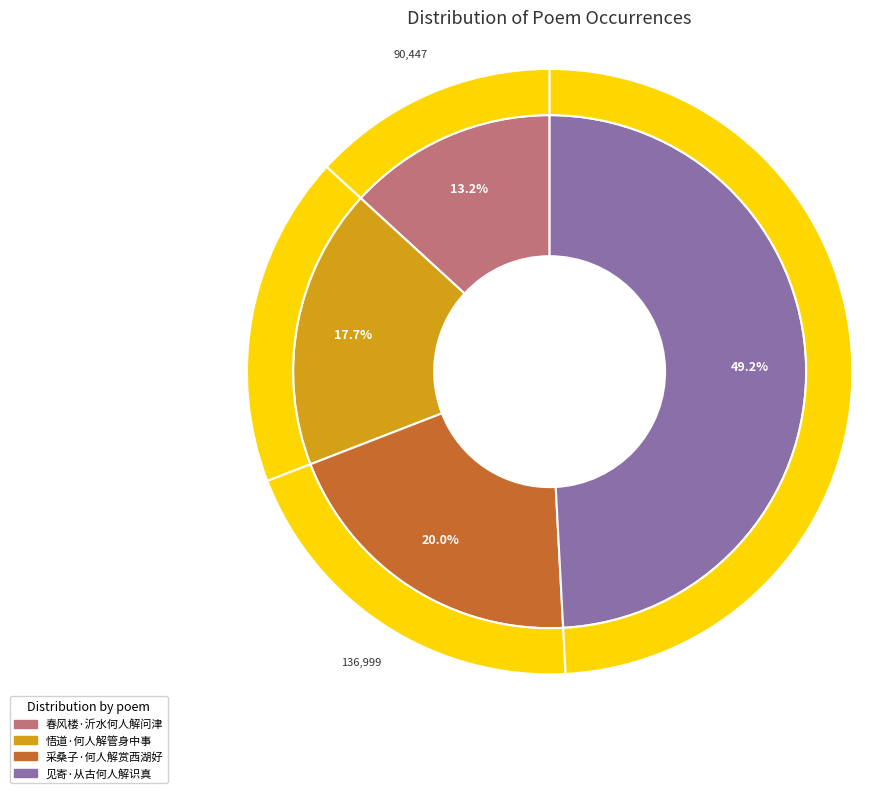

True or false: 见寄·从古何人解识真 accounts for 49% of the total.

True